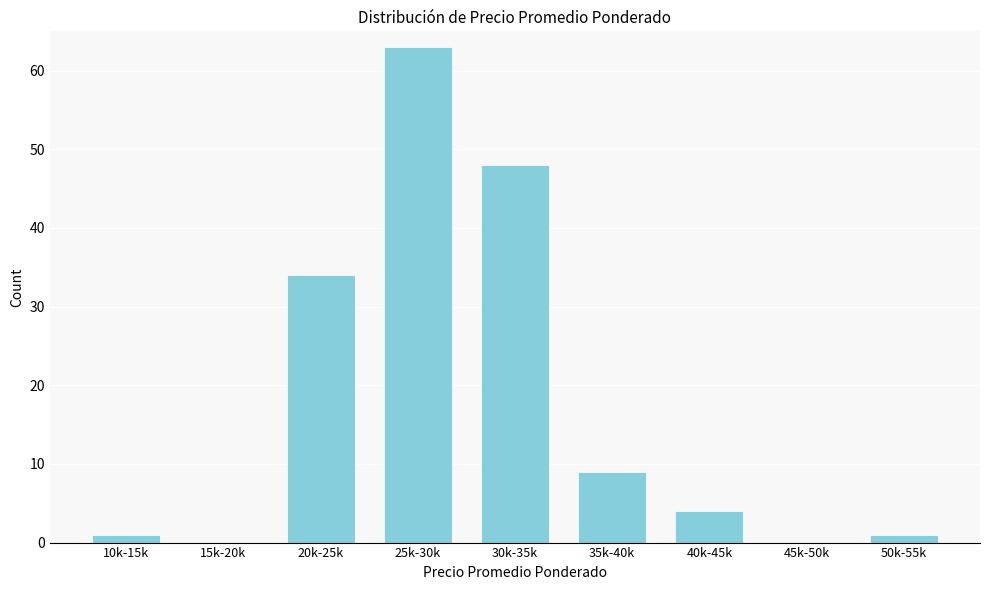

Reading right to left, transcribe all the data shown in this chart.

50k-55k=1	45k-50k=0	40k-45k=4	35k-40k=9	30k-35k=48	25k-30k=63	20k-25k=34	15k-20k=0	10k-15k=1